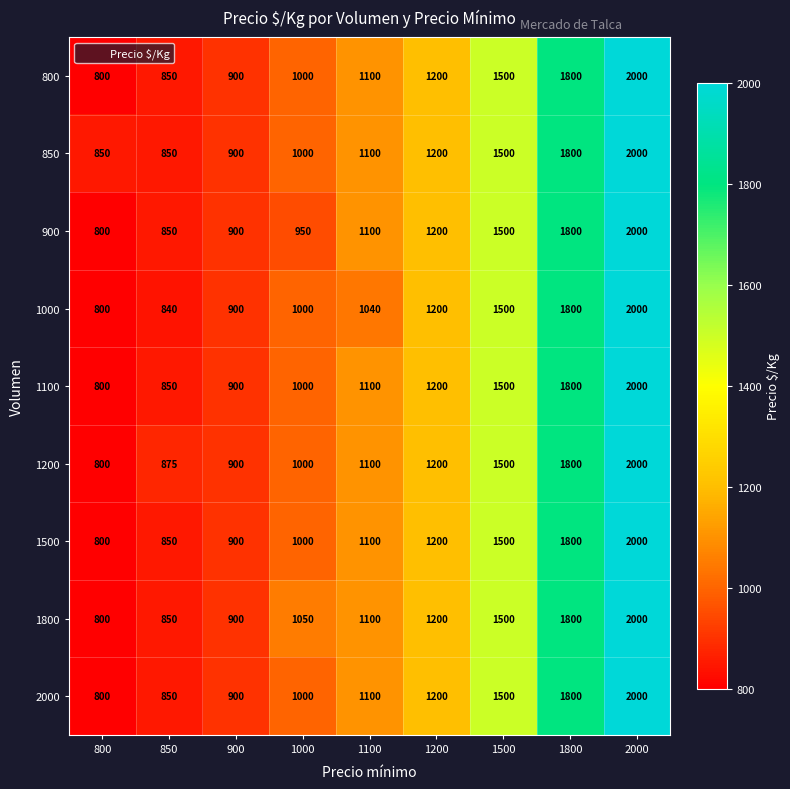

At which category is the sum across all series the highest?

2000